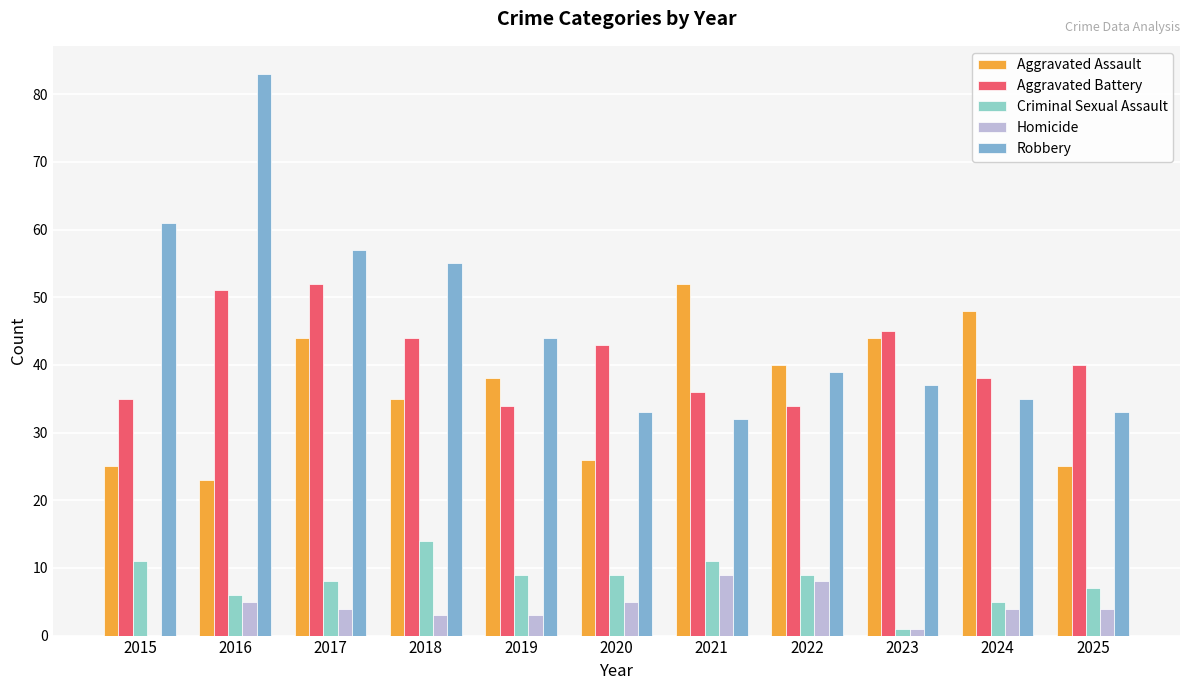

How many distinct data groups are displayed?

5